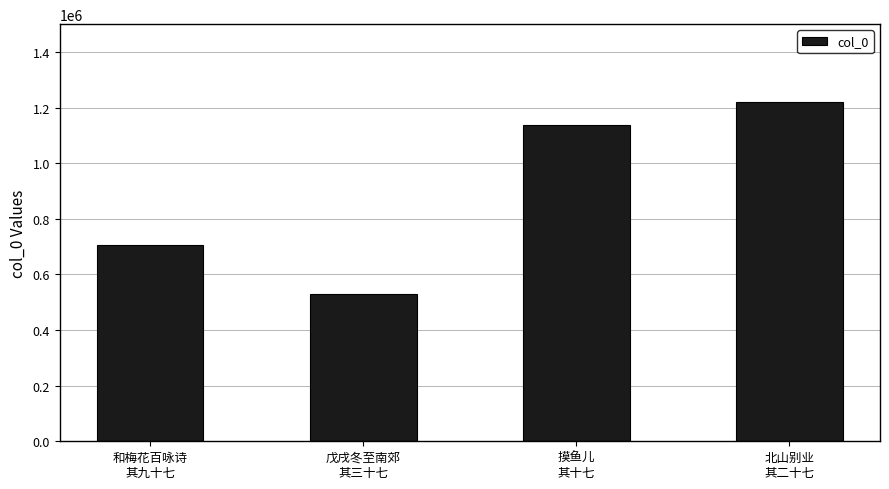

What is the difference between the maximum and minimum values?

690094